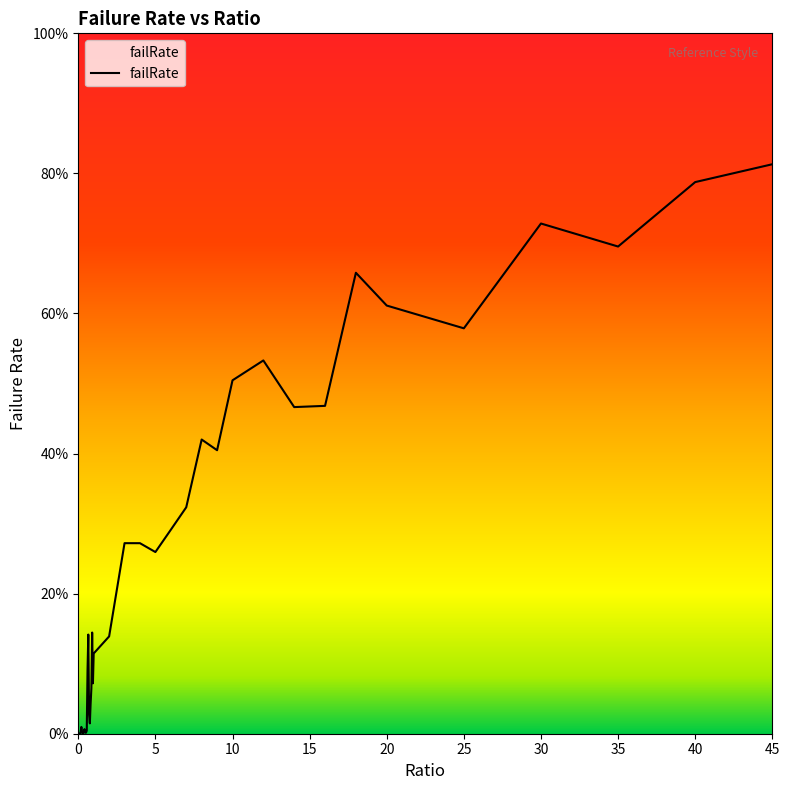

Reading right to left, what are all the values shown in this chart?

45=0.8	40=0.8	35=0.7	30=0.7	25=0.6	20=0.6	18=0.7	16=0.5	14=0.5	12=0.5	10=0.5	9=0.4	8=0.4	7=0.3	6=0.3	5=0.3	4=0.3	3=0.3	2=0.1	1=0.1	0.95=0.1	0.9=0.1	0.85=0.1	0.8=0.0	0.75=0.0	0.7=0.0	0.65=0.1	0.6=0.1	0.55=0.0	0.5=0.0	0.45=0.0	0.4=0.0	0.35=0.0	0.3=0.0	0.25=0.0	0.2=0.0	0.15=0.0	0.1=0.0	0.05=0.0	0=0.0